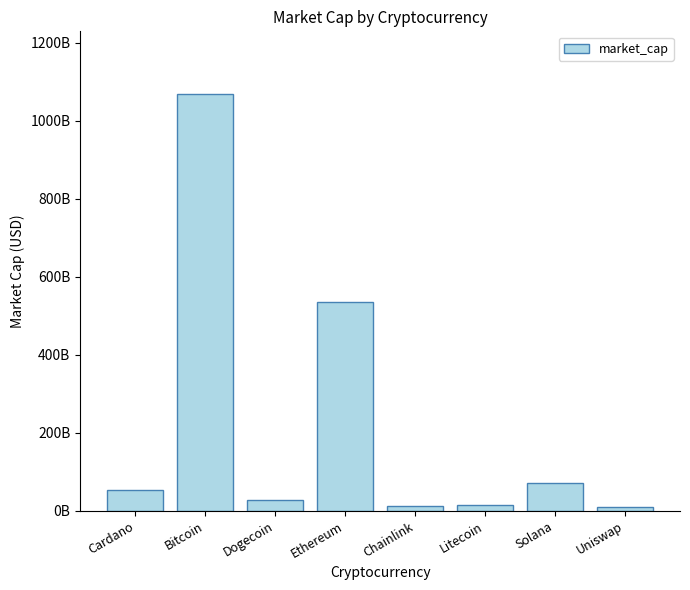

True or false: the data shows 17724789051 at Uniswap.

False